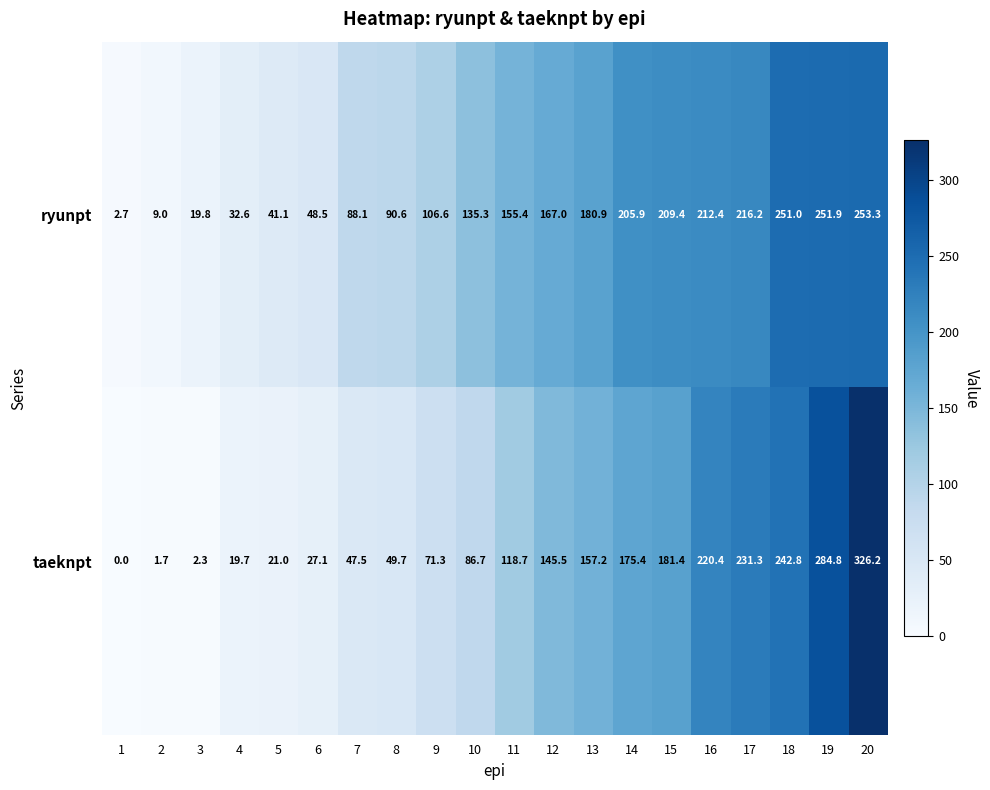

What is the highest value of the taeknpt series?

326.2